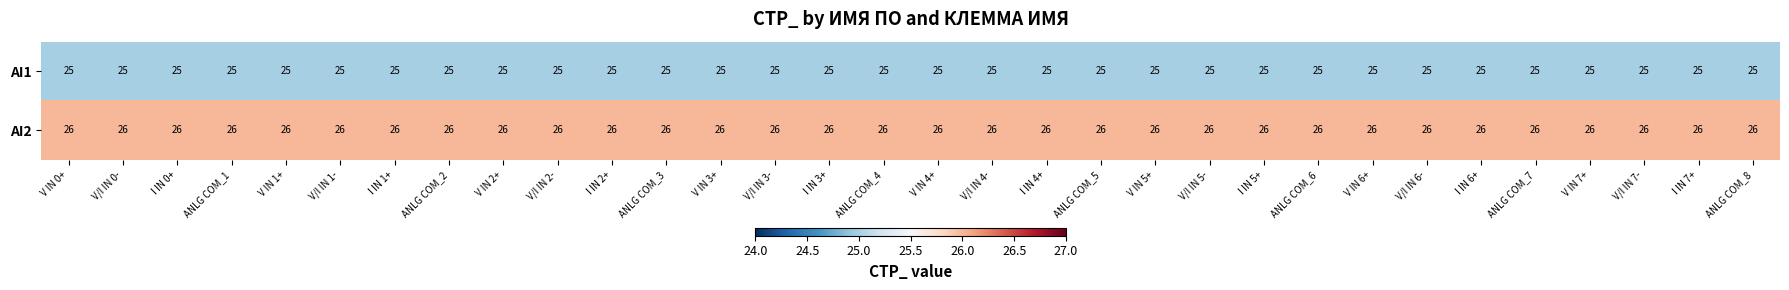

Rank the series at V/I IN 4- from lowest to highest value.

AI1, AI2